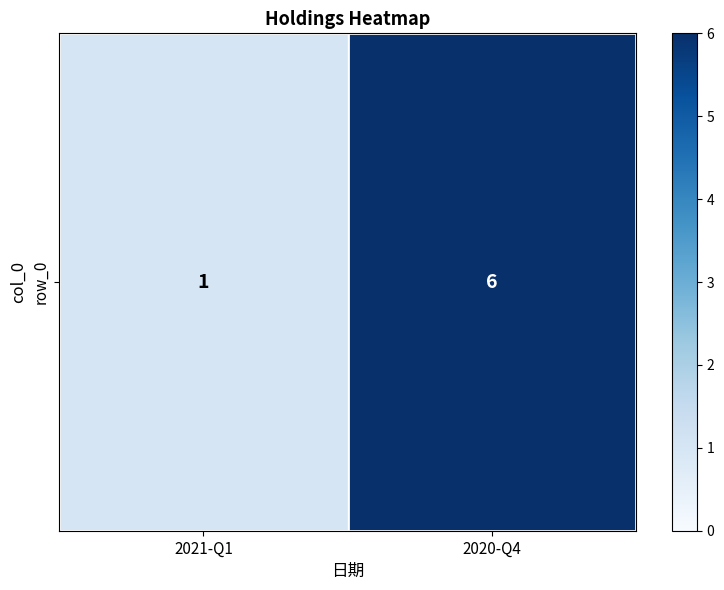

What is the difference between the values at 2020-Q4 and 2021-Q1?

5